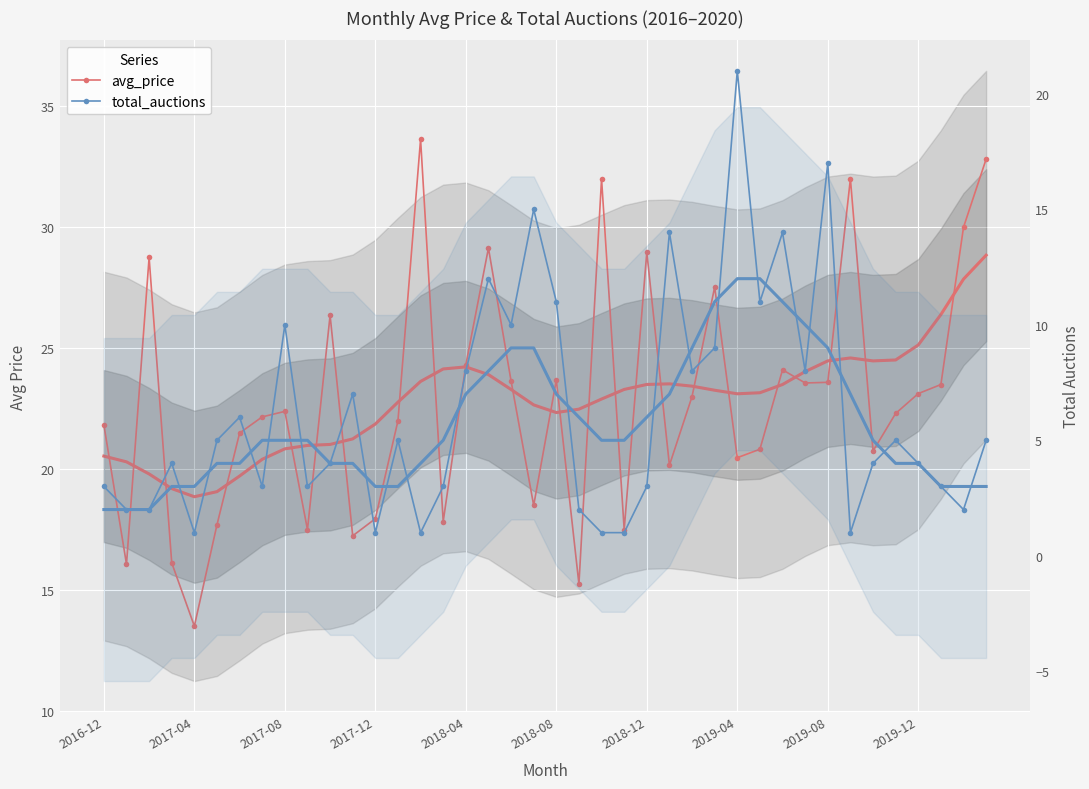

List the series in order of their peak value, lowest first.

total_auctions, avg_price